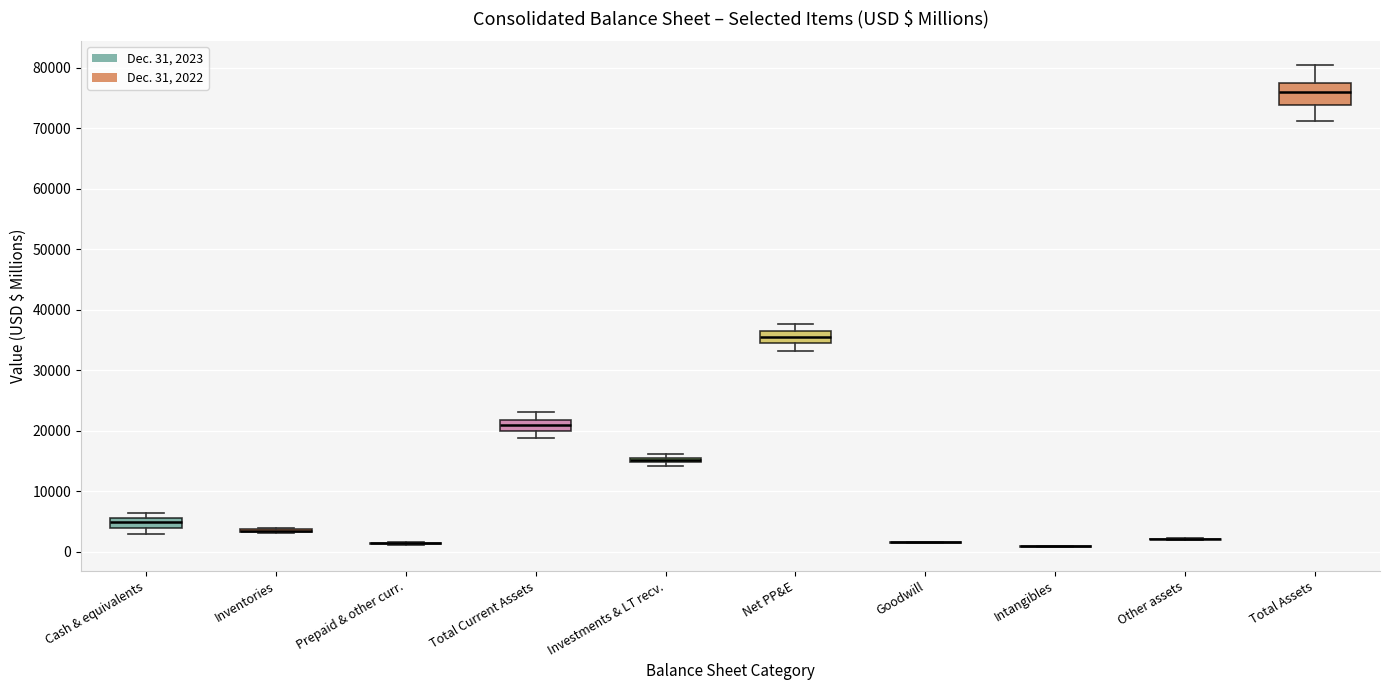

Which box is the tallest, from its lower edge to its upper edge?

Total Assets